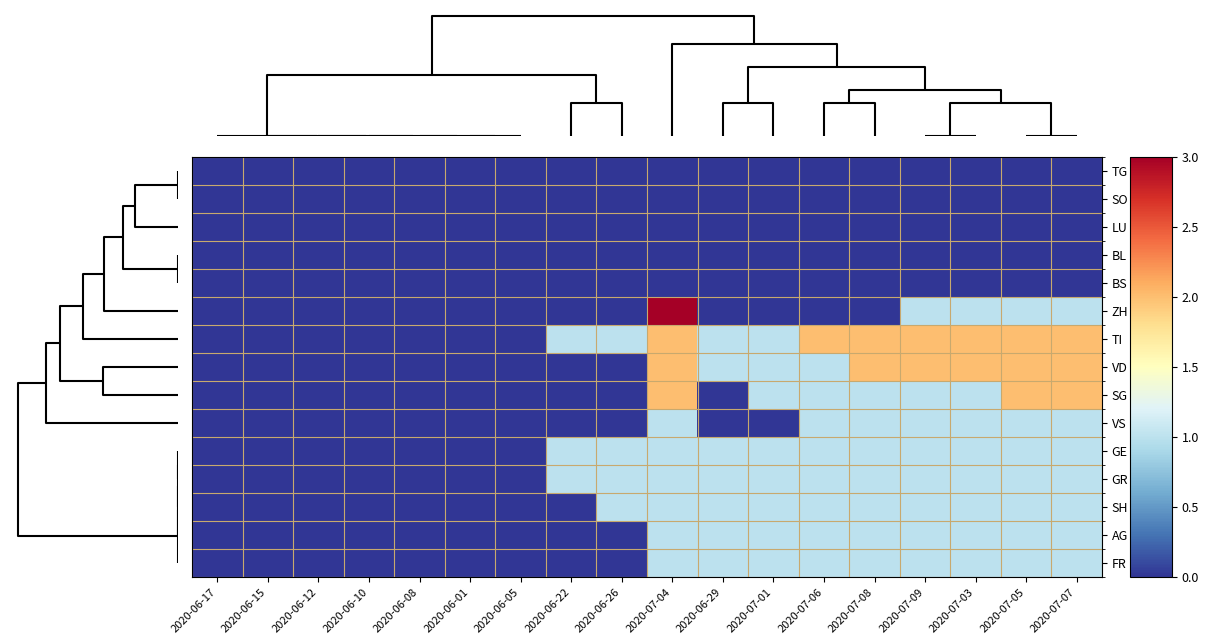

Which label corresponds to the largest value in the chart?

2020-07-04